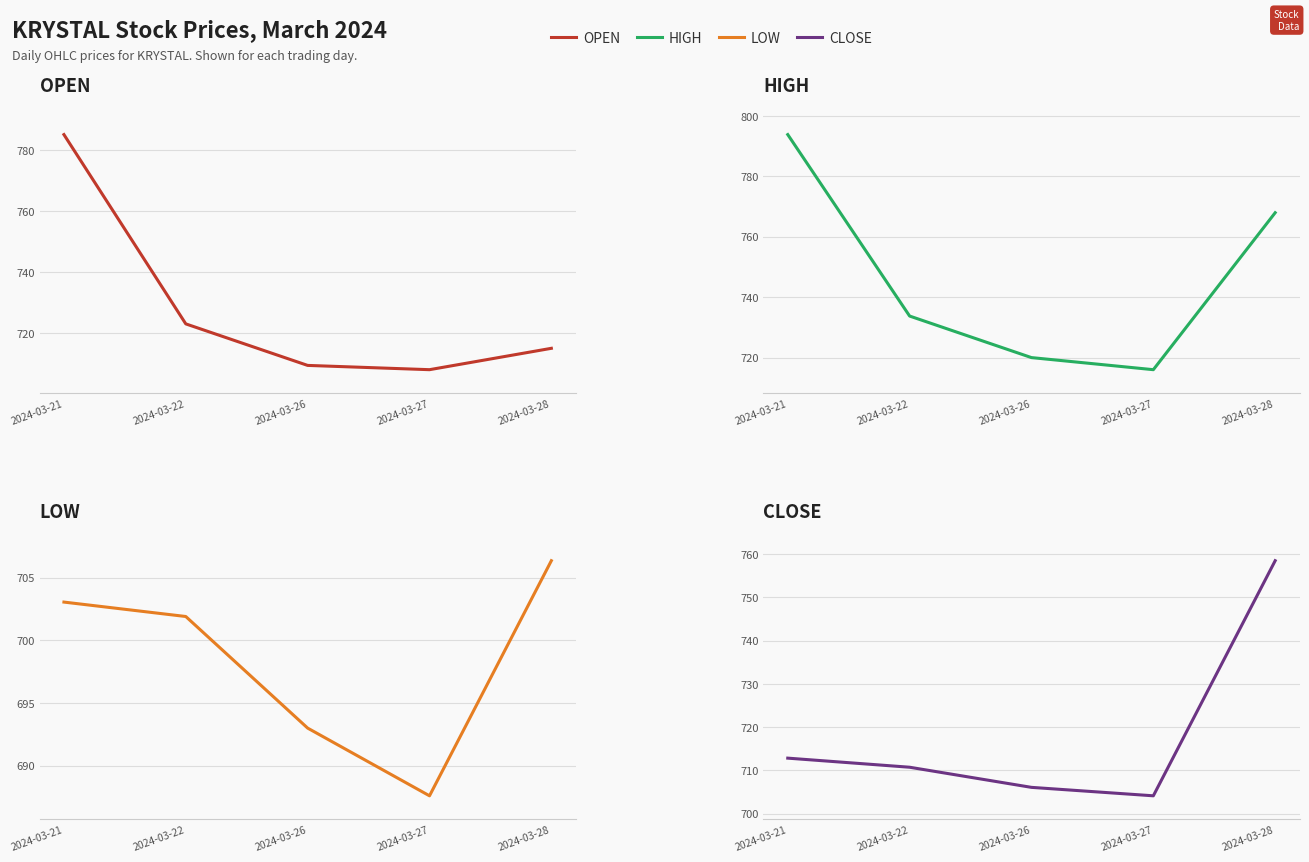

Which series has the largest range (max minus min)?

HIGH